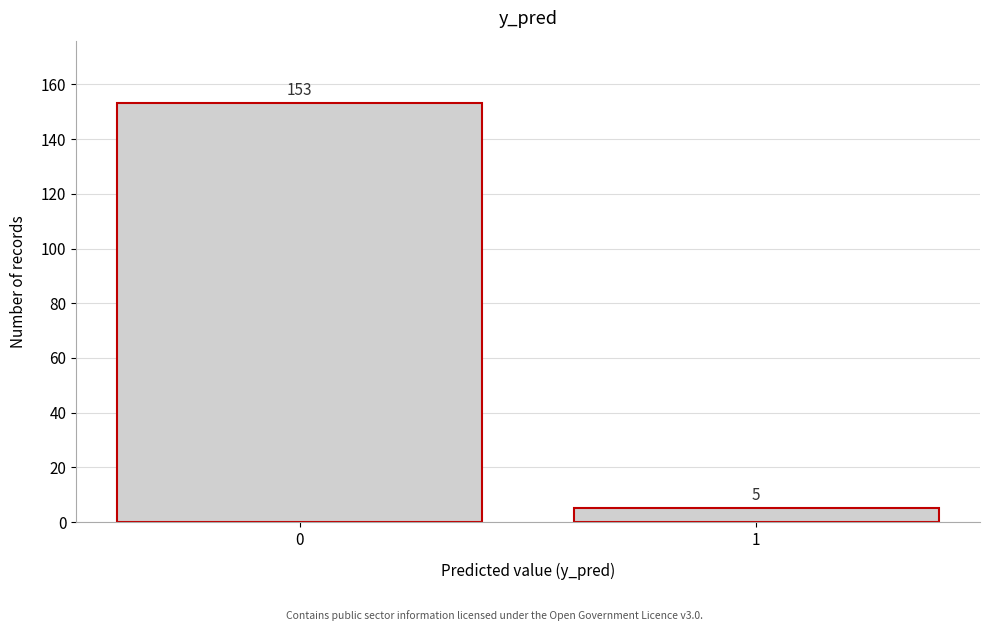

Reading right to left, list all the values displayed in this chart.

1=5	0=153